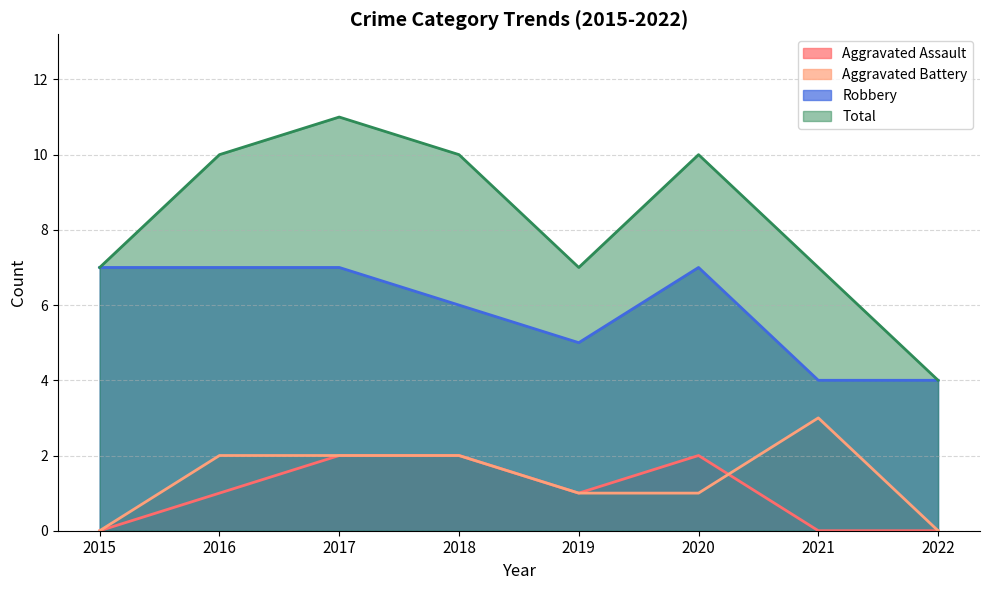

At which category is the sum across all series the highest?

2017